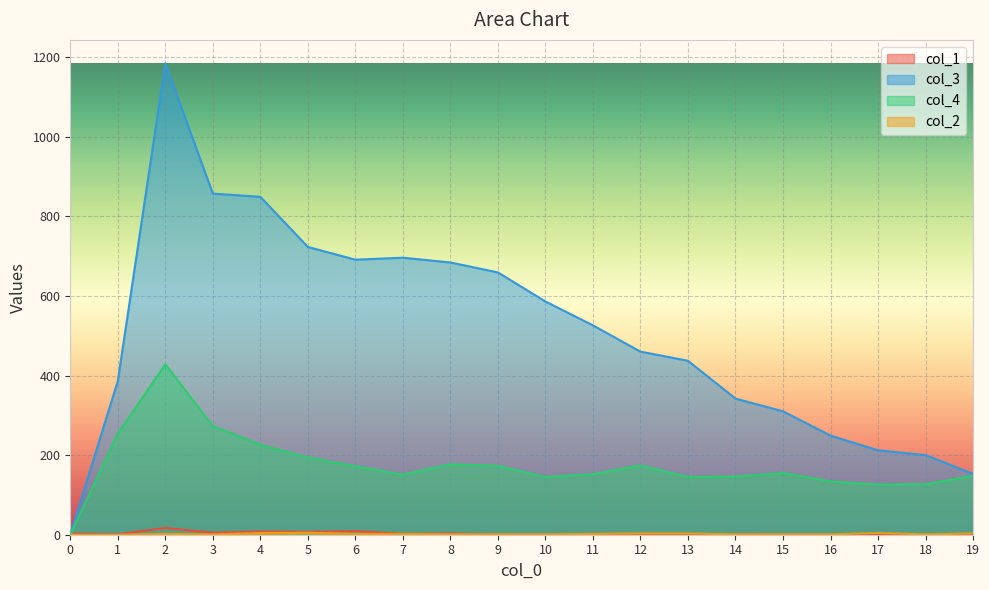

How many positive values does the col_1 series have?

14